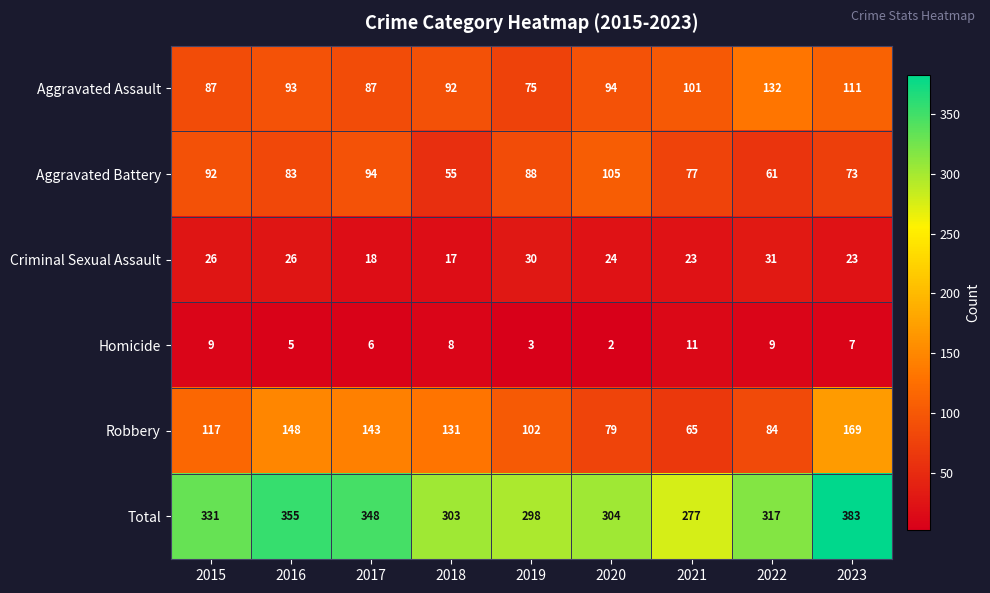

Between 2015 and 2016, which series saw the biggest shift?

Robbery